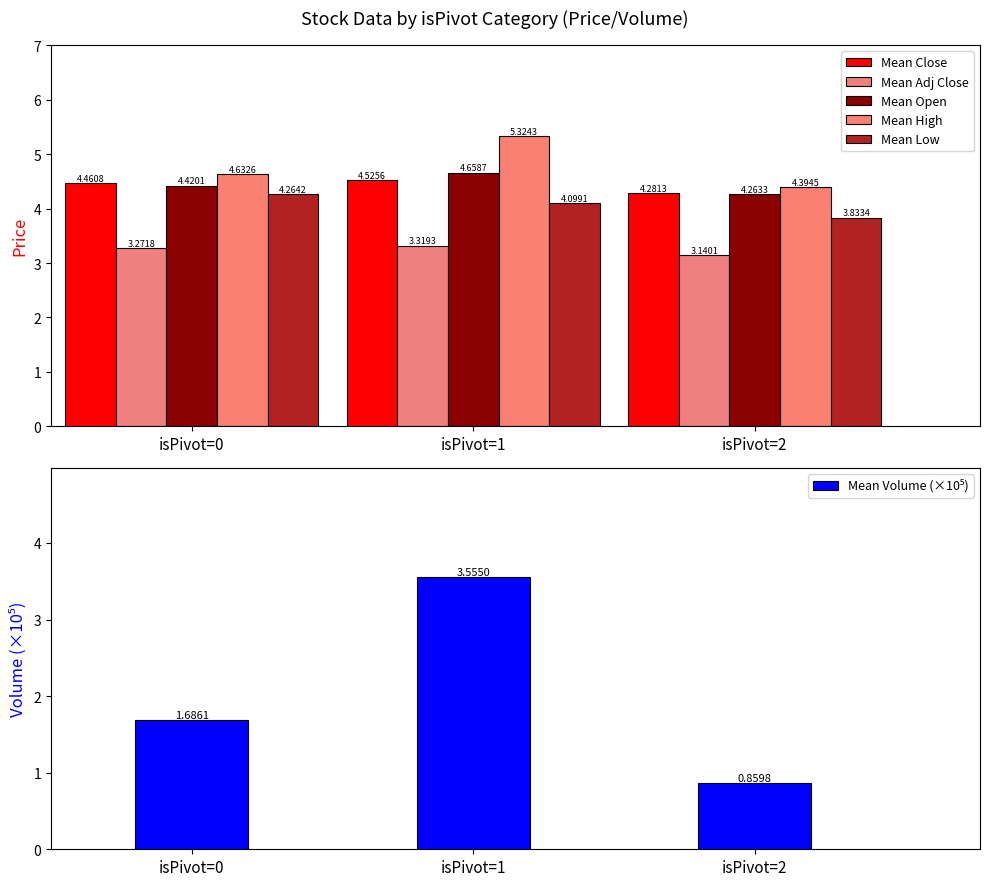

Count the Mean Low values in the range 3 to 4.

1